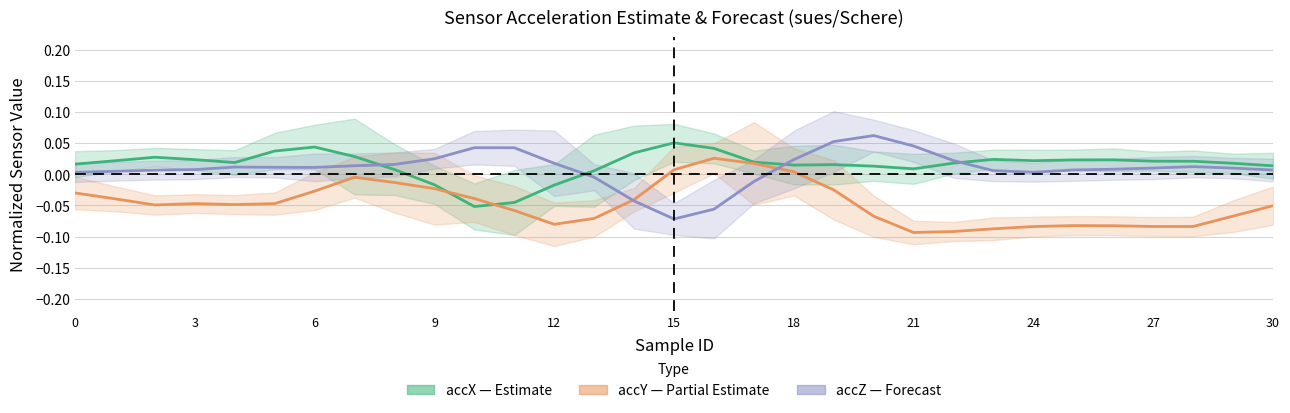

Is it true that accZ (Forecast) equals -0.1 at 16?

False